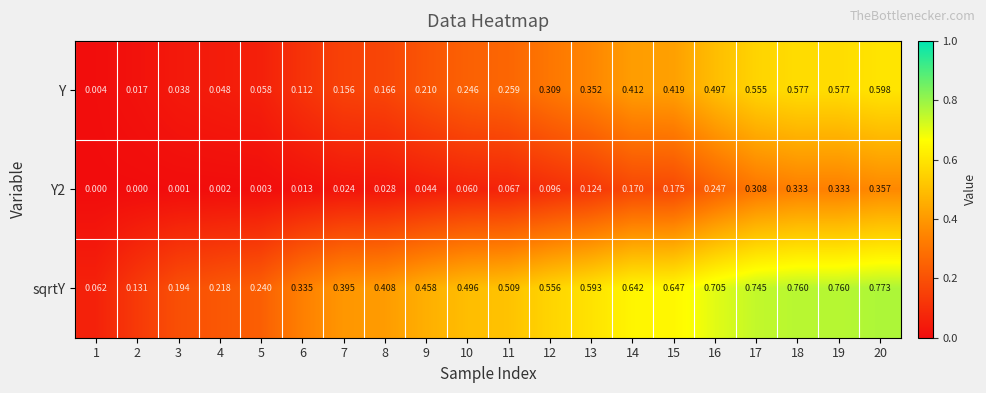

Which series has the largest range (max minus min)?

sqrtY